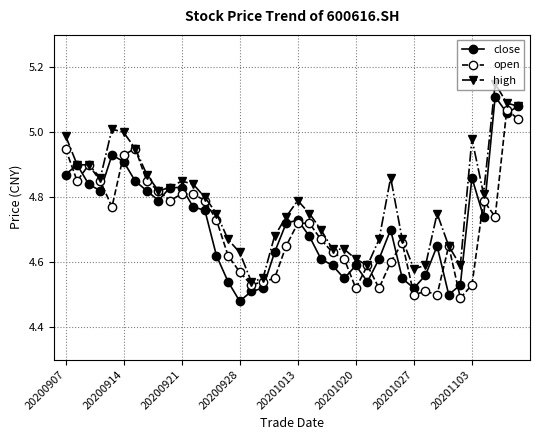

Which series has the largest total across all categories?

high